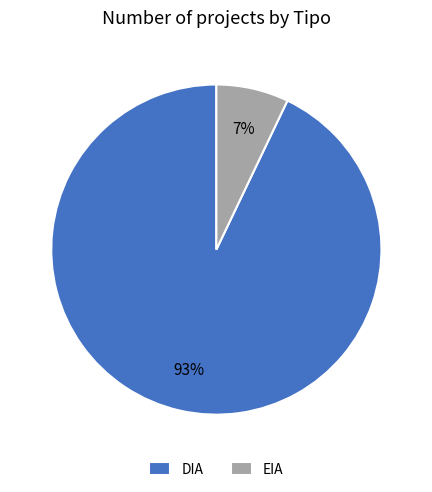

Between DIA and EIA, which is larger?

DIA